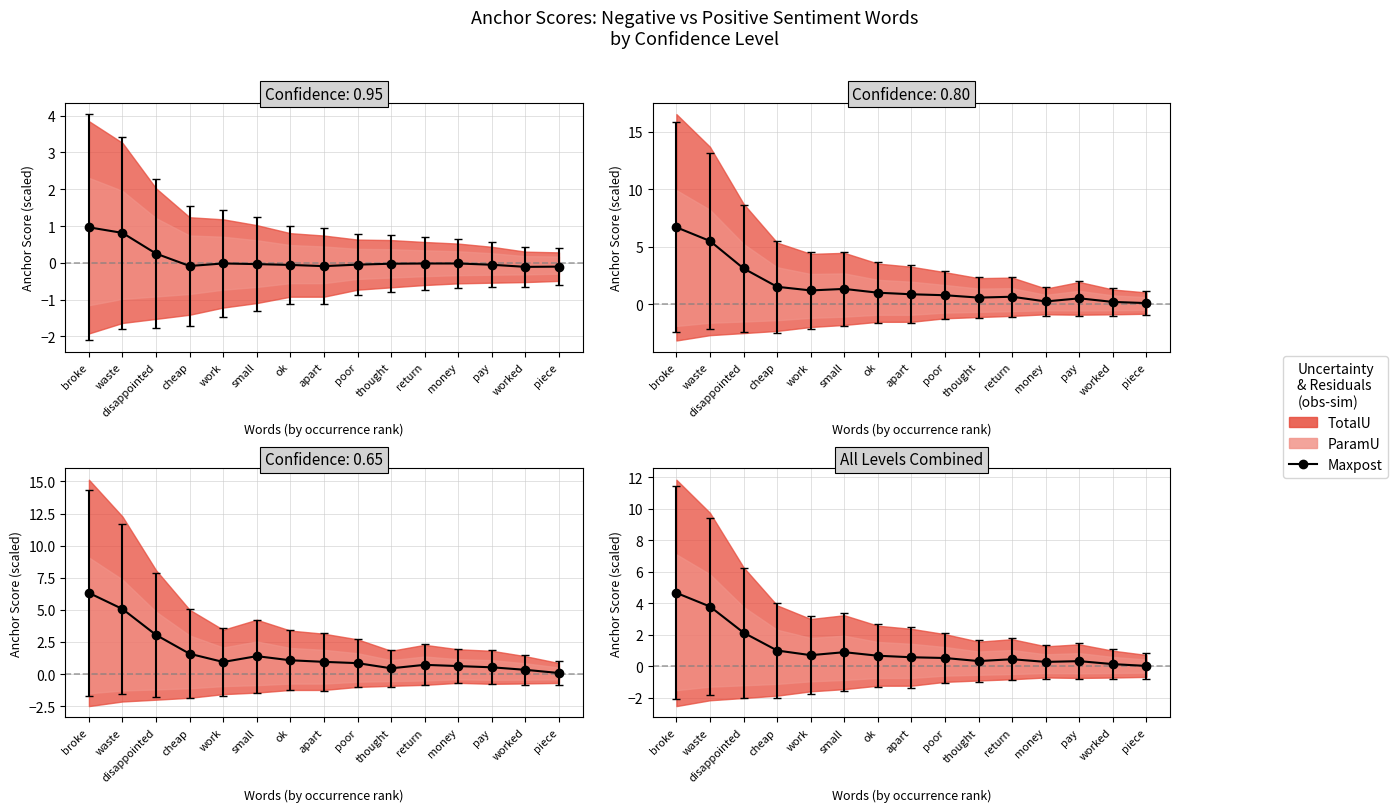

What is the greatest value displayed?

15.8